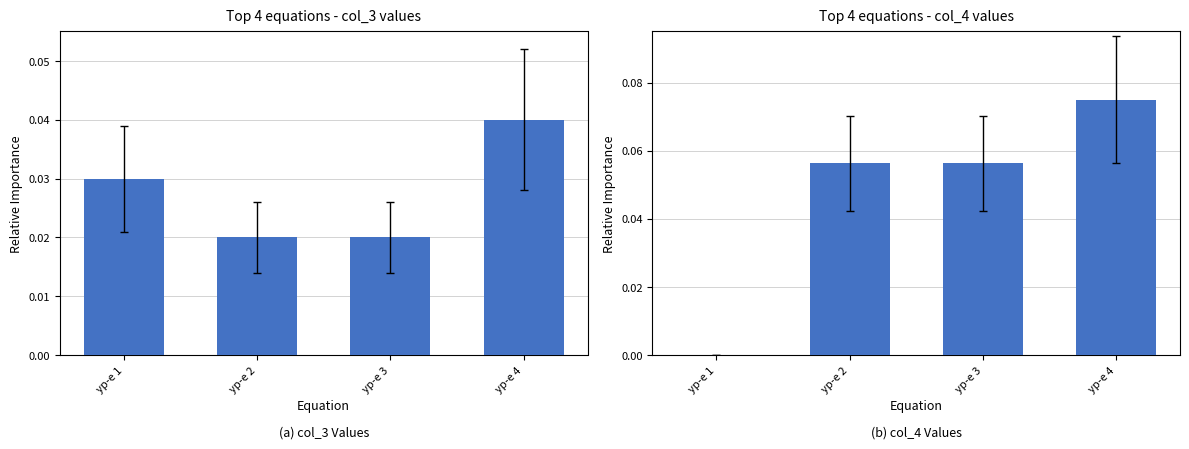

At which category is the sum across all series the highest?

ур-е 4